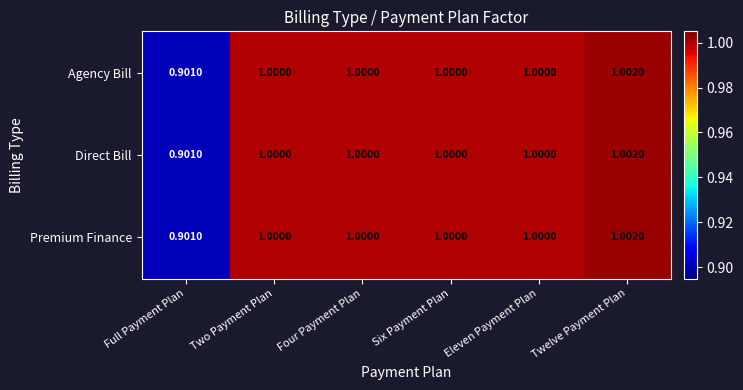

Where is Agency Bill nearest to the value 0?

Full Payment Plan